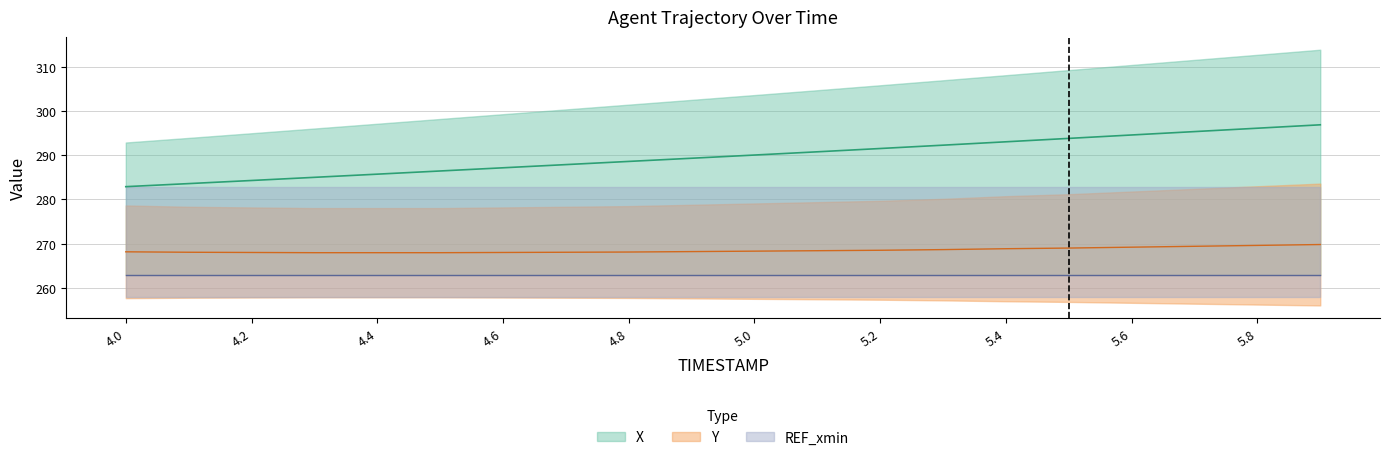

True or false: Y has a value of 269.0 at 5.5.

True